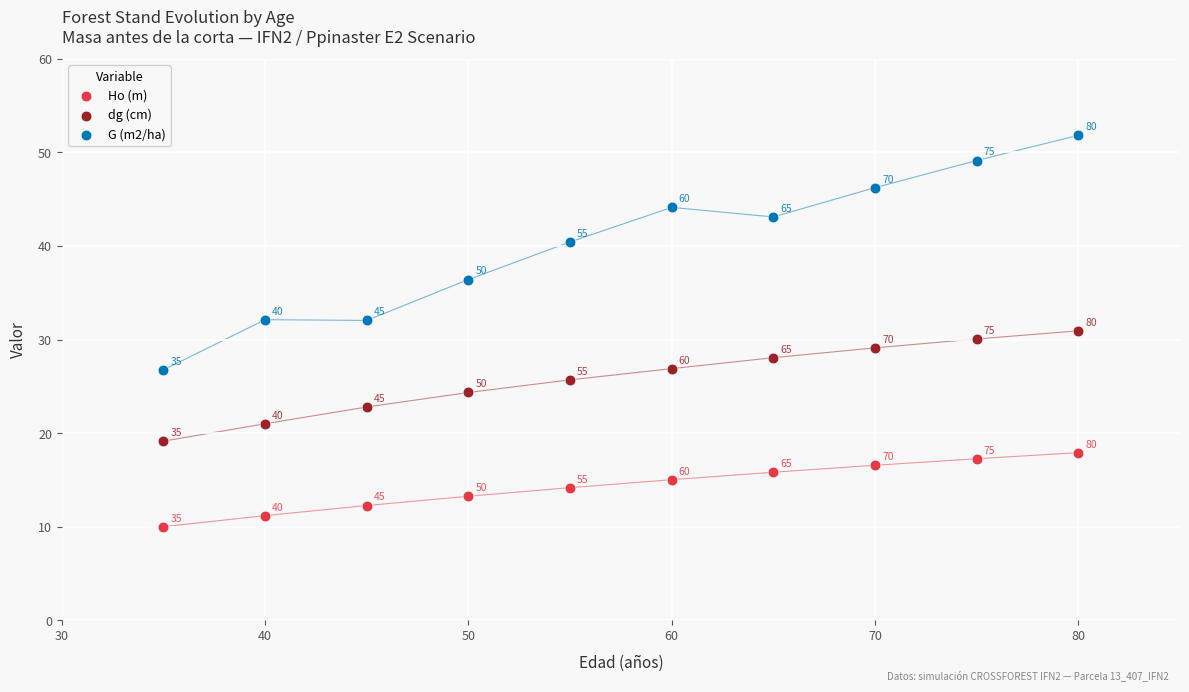

Which series has the largest Y range (max minus min)?

G (m2/ha)